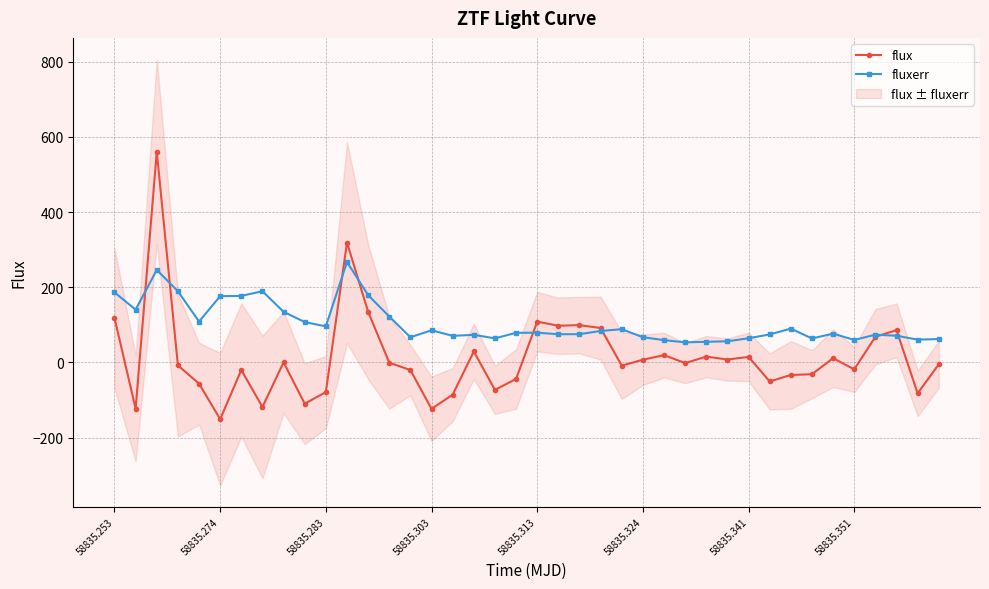

True or false: flux has more than 0 points higher than both neighbors.

True